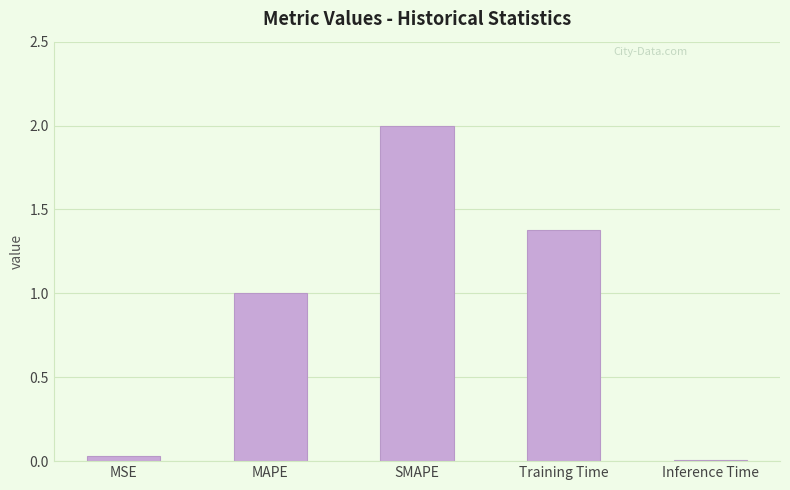

The value at MSE is 0.0. True or false?

True